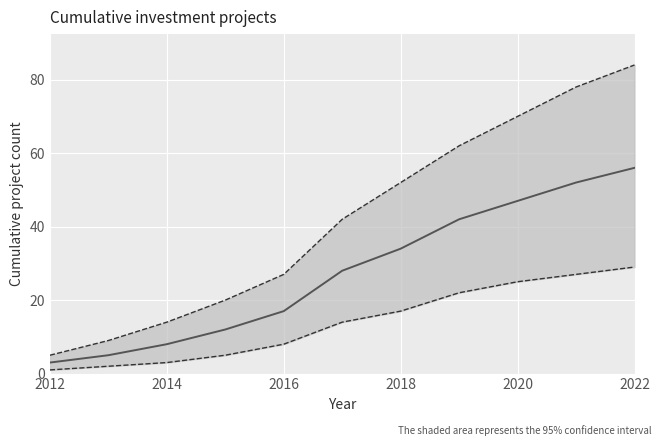

True or false: count and upper intersect in this chart.

False